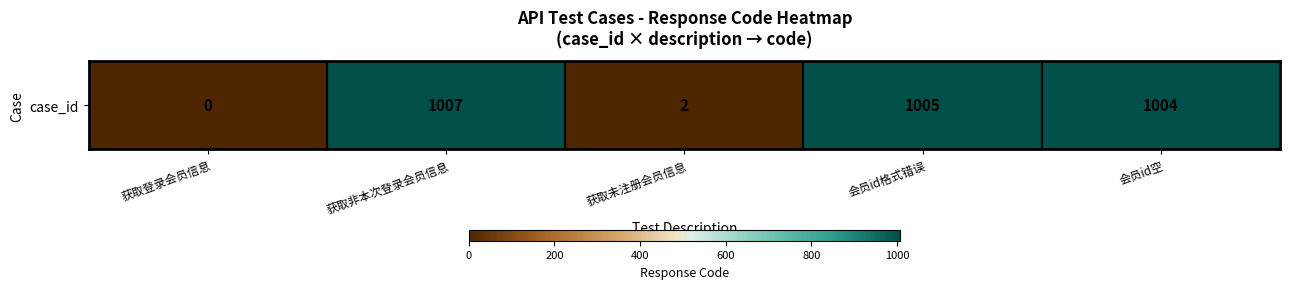

What is the change in value from 获取登录会员信息 to 会员id空?

+1004